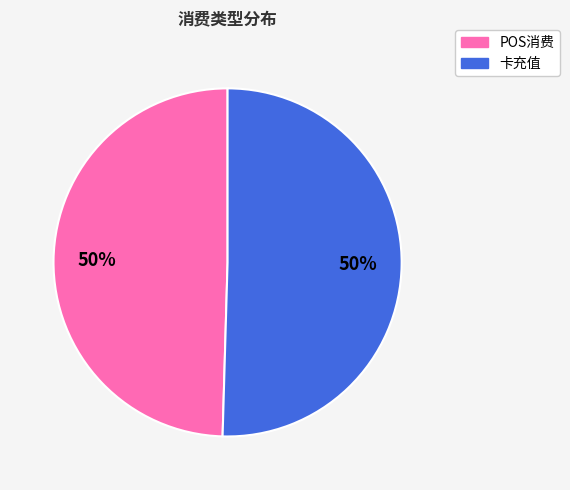

The 卡充值 slice represents 45% of the pie. True or false?

False